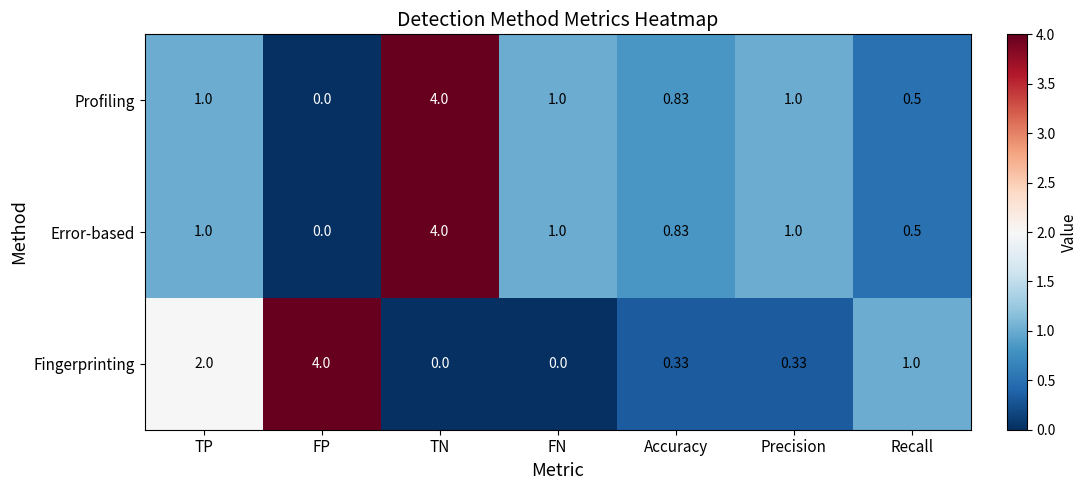

At which label does Error-based reach its minimum?

FP